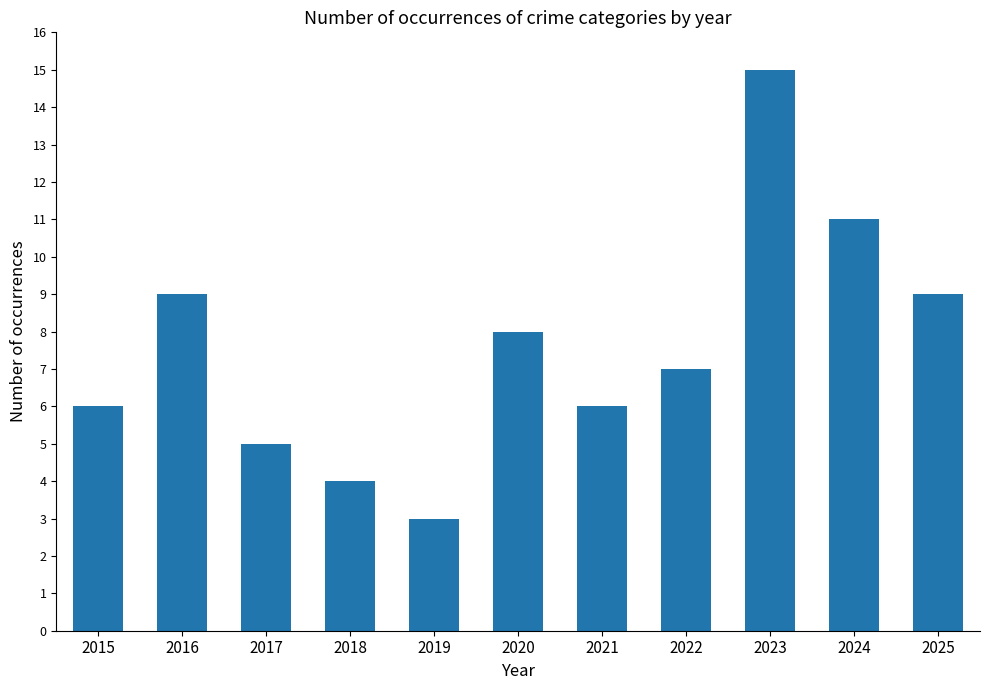

What is the change in value from 2020 to 2022?

-1